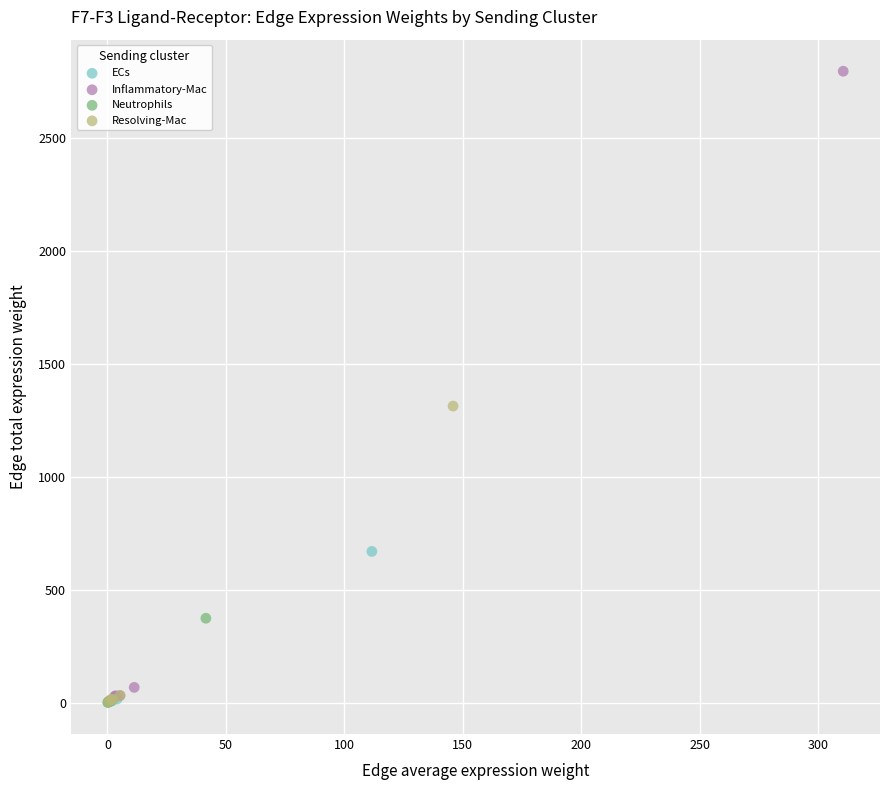

Which series contains the highest Y value?

Inflammatory-Mac